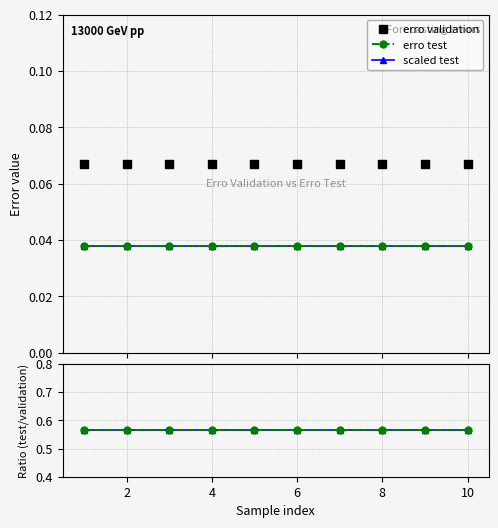

Is the value of erro test at 7 greater than the value of ratio (test/validation) at 0?

No